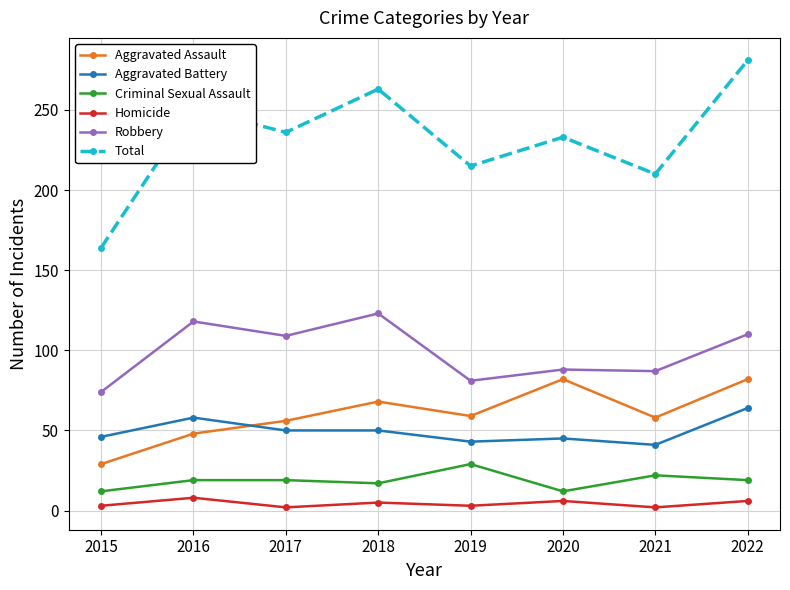

Which label corresponds to the largest value in the chart?

2022